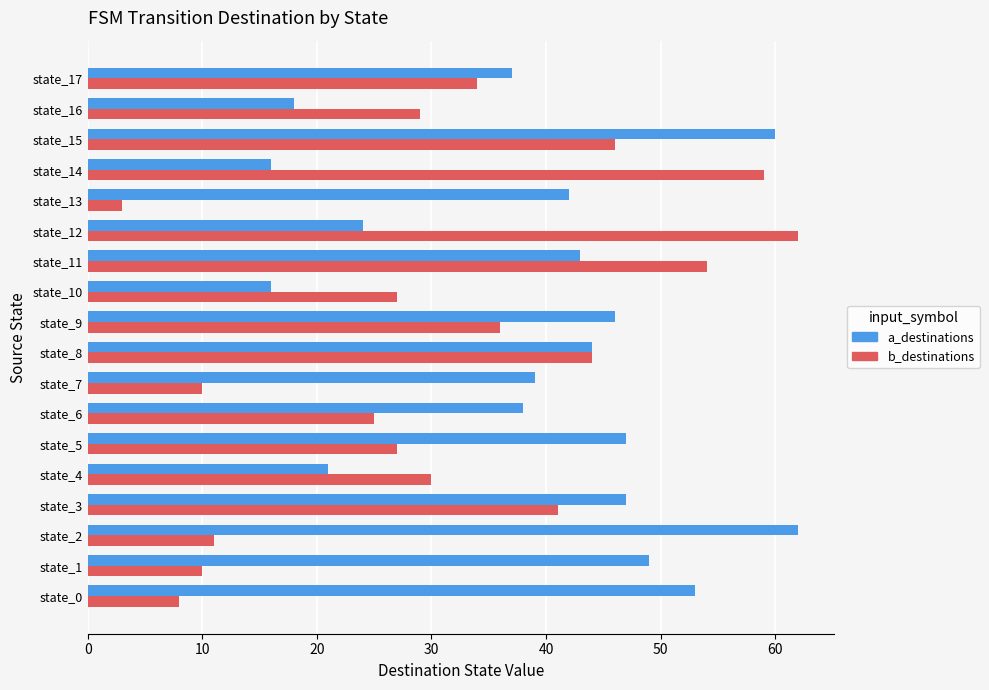

What is the minimum value shown in the chart?

3